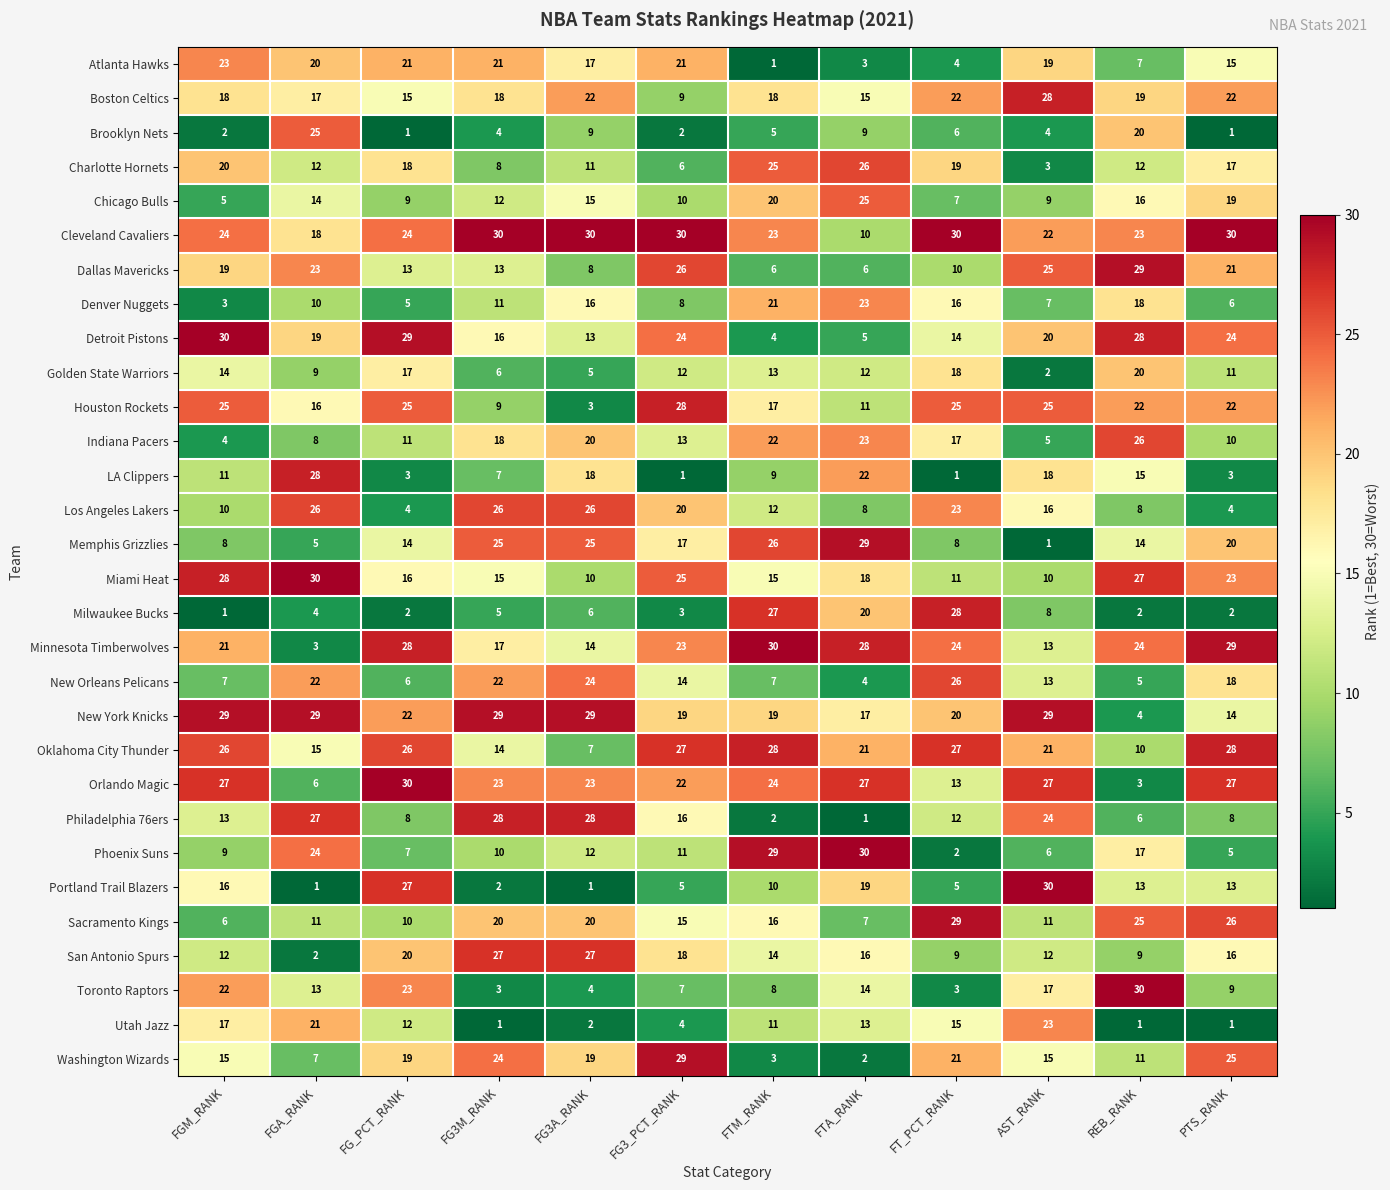

How many distinct data groups are displayed?

30